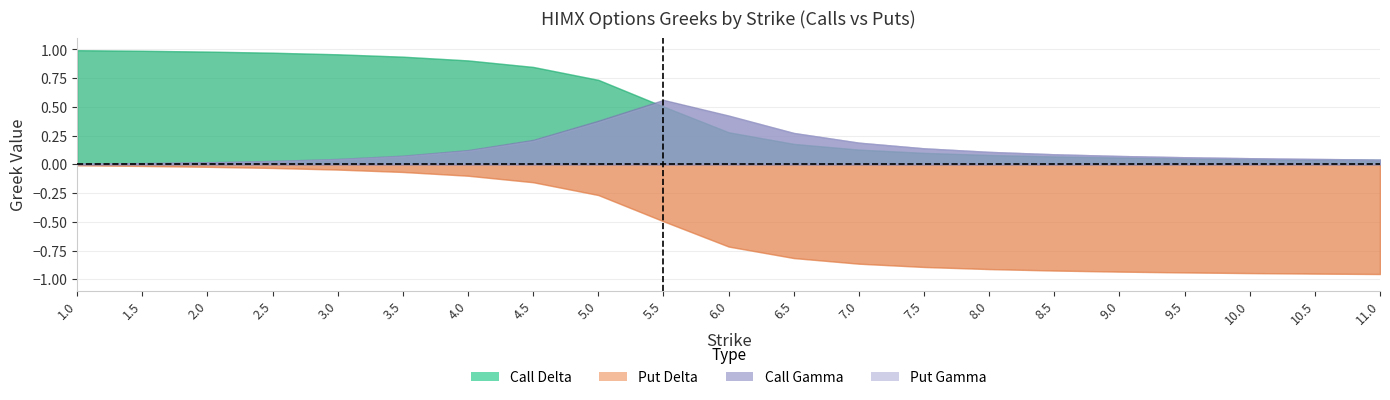

Which category has the highest value across all series?

1.0